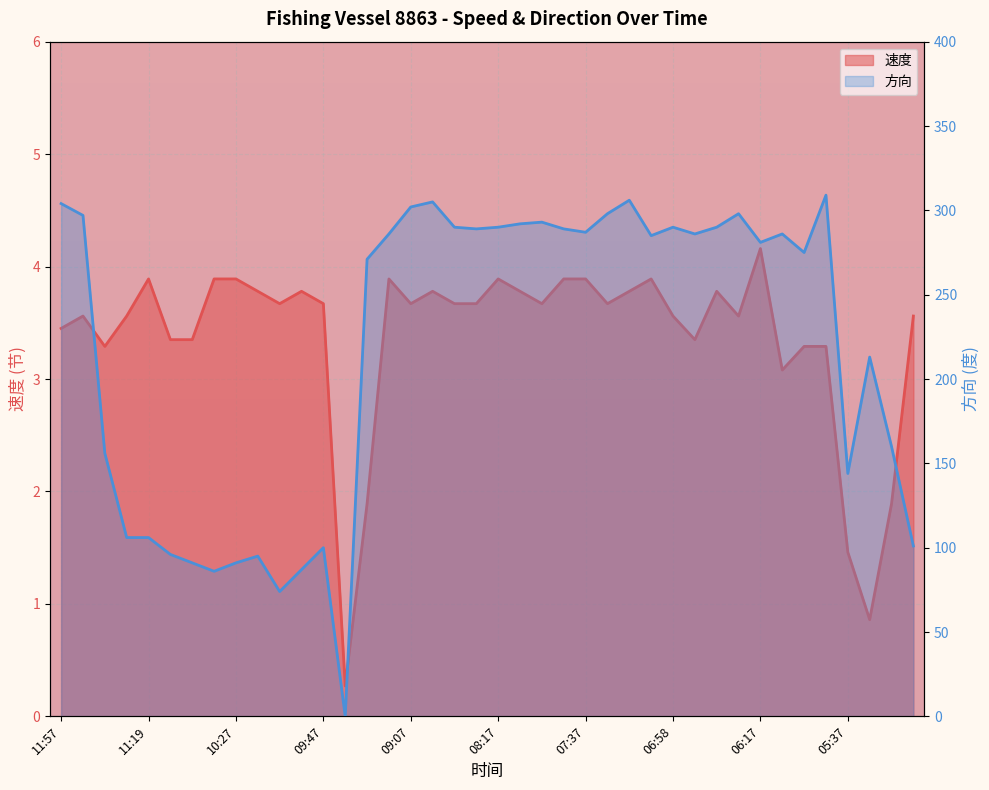

Which label corresponds to the largest value in the chart?

05:47